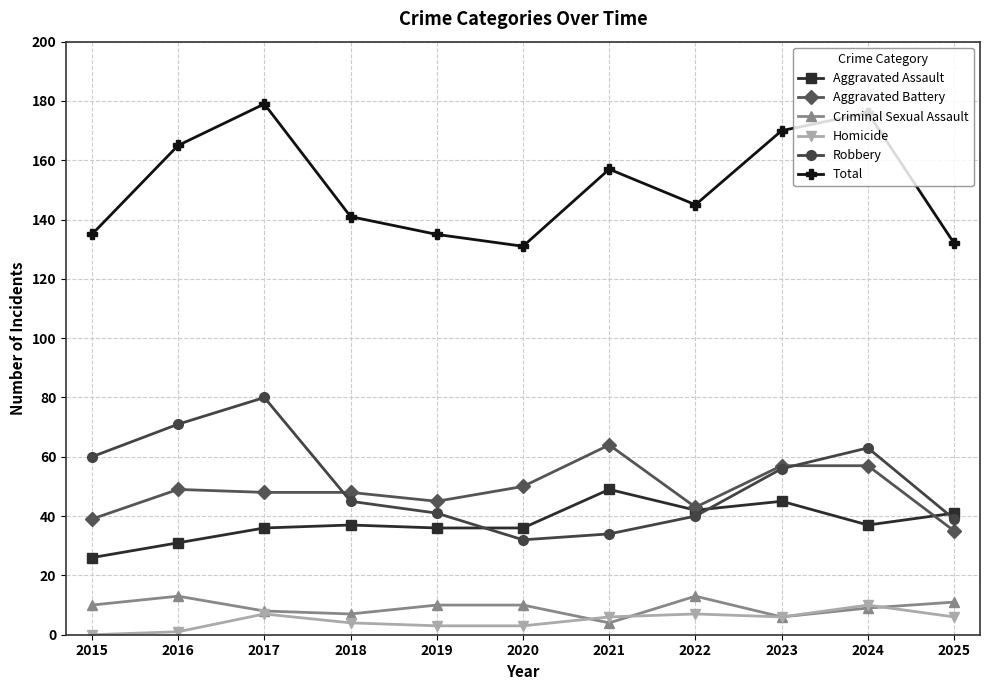

True or false: Aggravated Battery and Criminal Sexual Assault cross at least once.

False